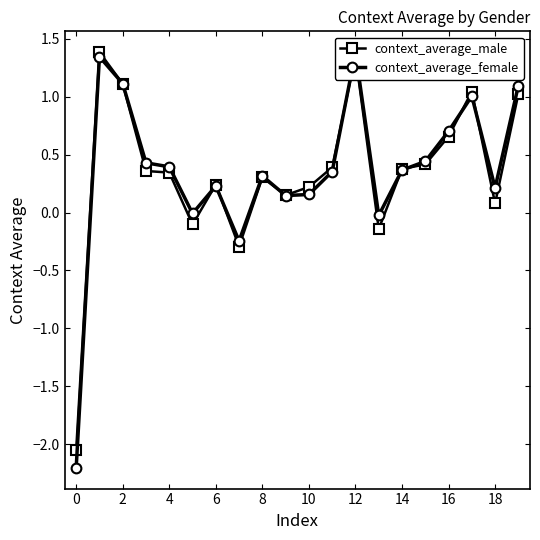

True or false: context_average_male has a value of 0.1 at 18.

False